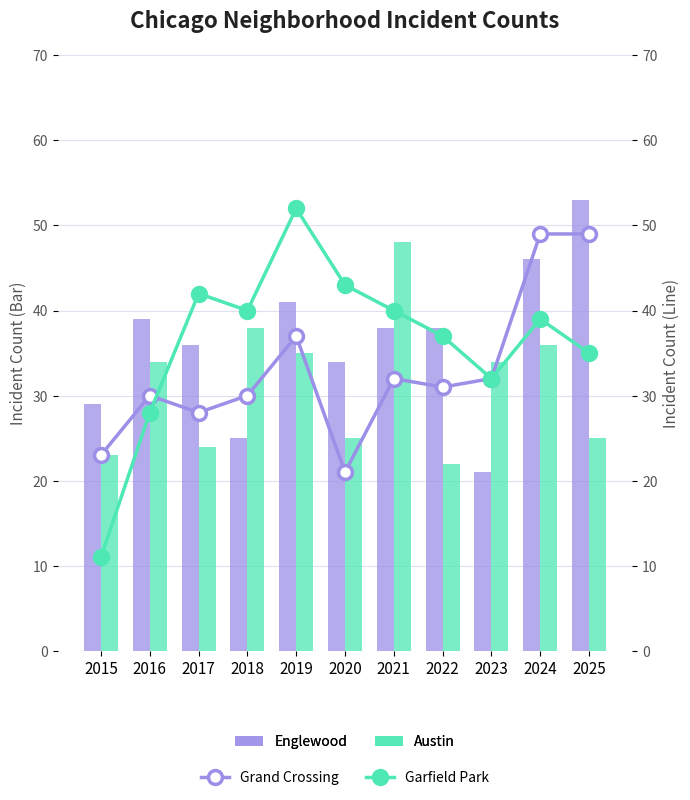

What is the maximum value shown in the chart?

53